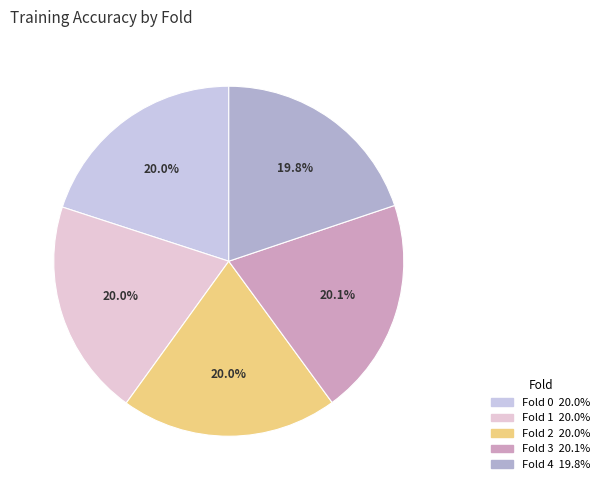

Is Fold 4 the majority of the pie?

No